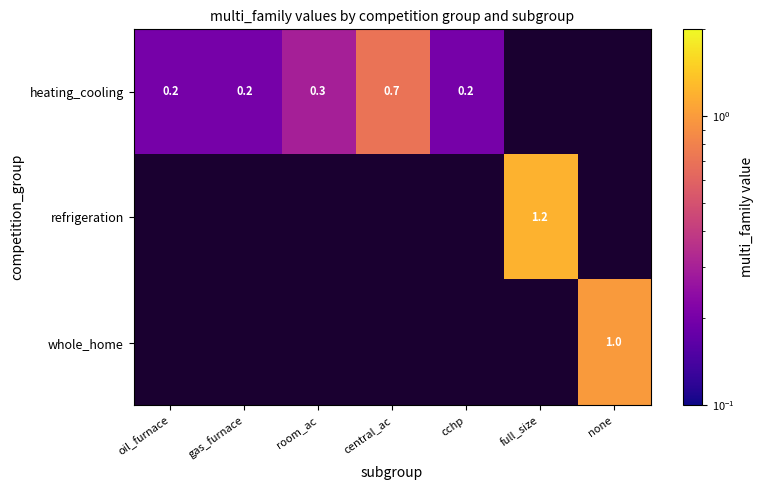

Between room_ac and gas_furnace, which is larger?

room_ac